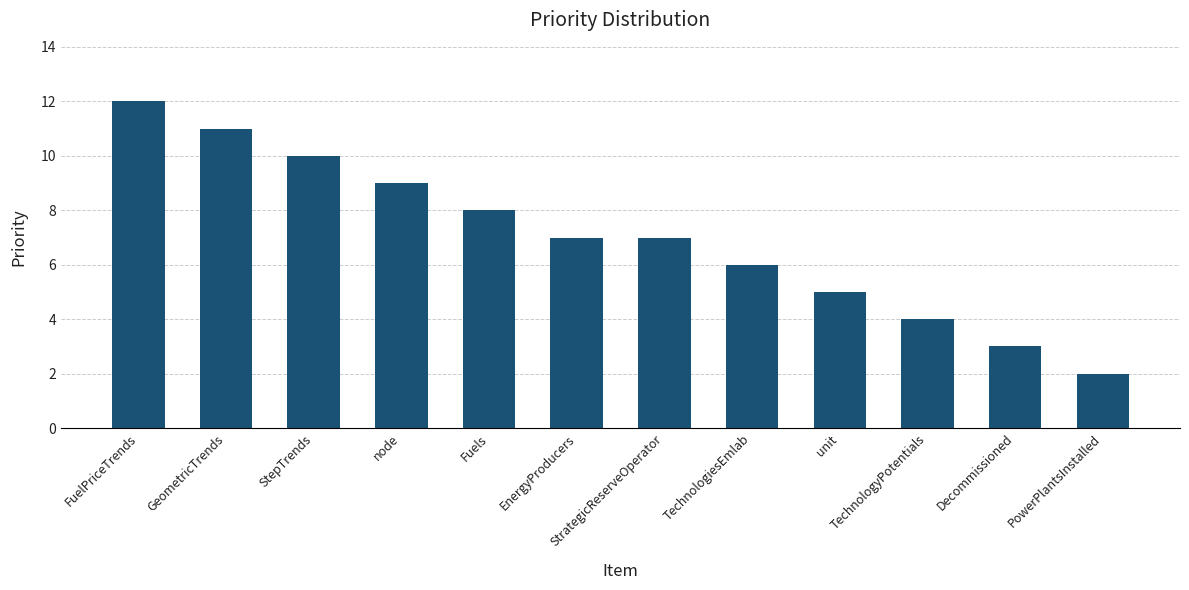

What is the sum of all values?

84